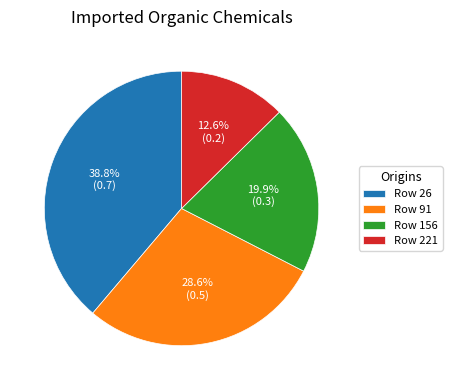

Which category has the smallest portion of the pie?

Row 221